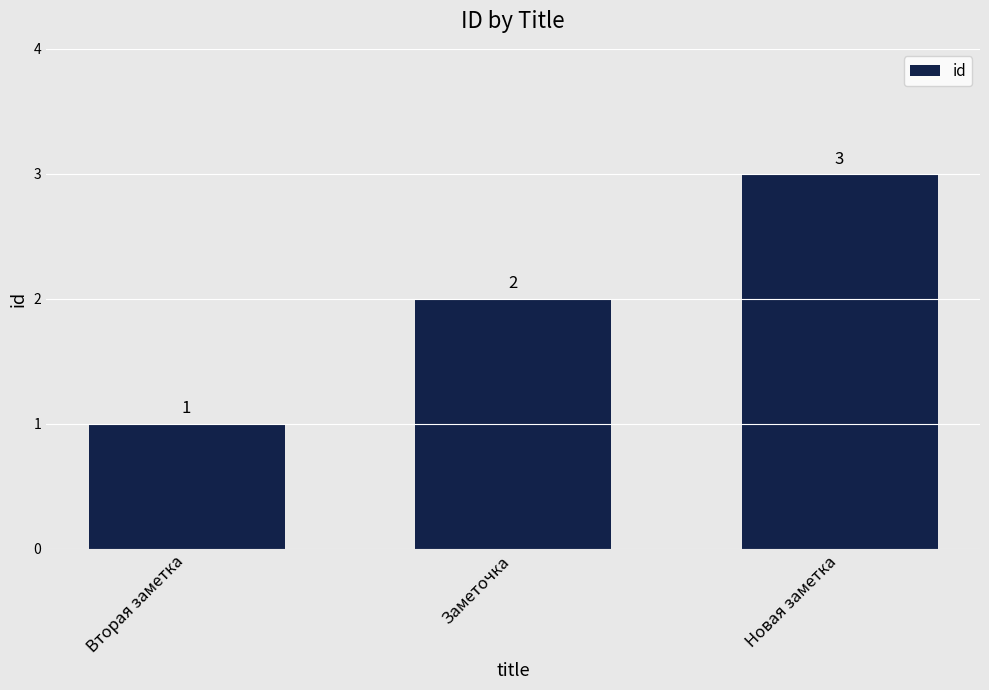

Where is the data nearest to the value 2?

Заметочка